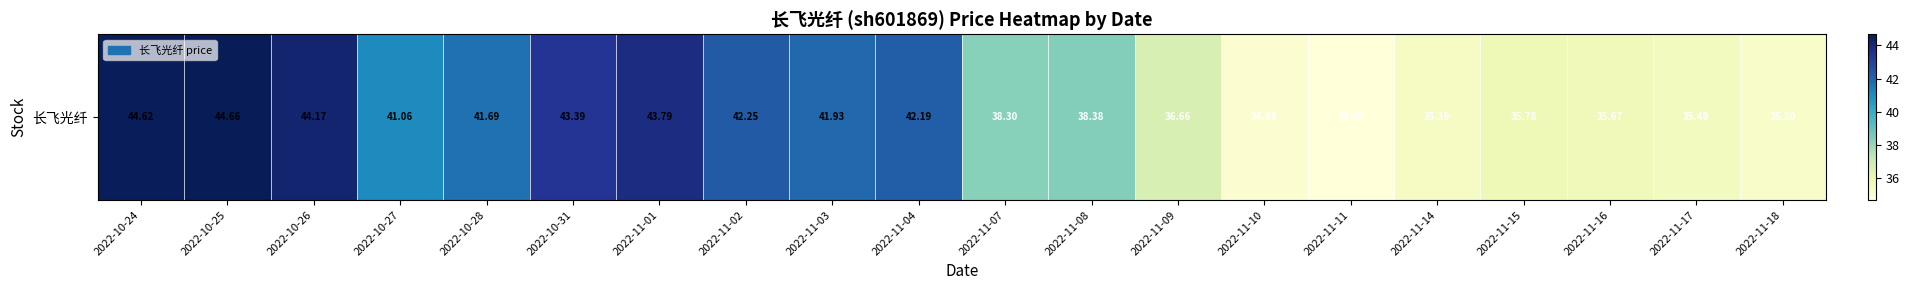

How many values exceed 41?

10